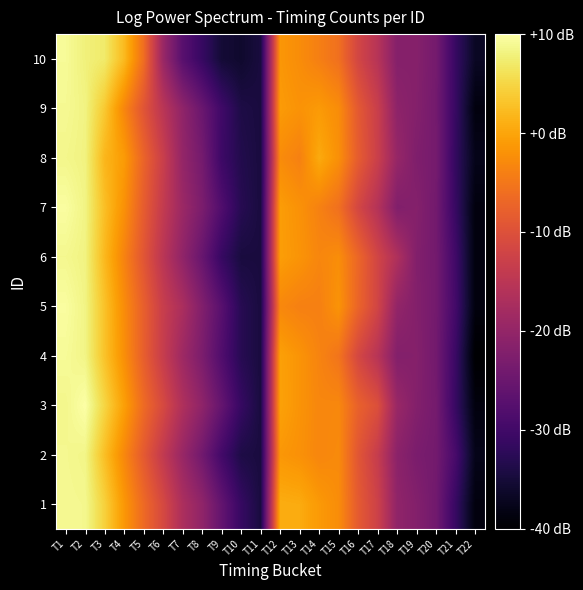

Reading left to right, transcribe all the data shown in this chart.

1: T1=8.7	T2=8.7	T3=8.1	T4=7.2	T5=6.5	T6=5.8	T7=5.0	T8=4.5	T9=3.7	T10=2.9	T11=2.4	T12=7.6	T13=7.5	T14=7.3	T15=7.1	T16=6.2	T17=5.6	T18=4.5	T19=4.2	T20=3.9	T21=2.9	T22=1.8
2: T1=8.7	T2=8.7	T3=7.8	T4=7.0	T5=6.2	T6=5.4	T7=4.6	T8=3.9	T9=3.1	T10=2.5	T11=2.4	T12=7.2	T13=7.1	T14=7.0	T15=7.0	T16=6.1	T17=5.5	T18=4.4	T19=4.1	T20=4.0	T21=3.2	T22=1.9
3: T1=8.7	T2=8.9	T3=8.2	T4=7.4	T5=6.5	T6=5.8	T7=5.0	T8=4.4	T9=3.7	T10=2.9	T11=2.4	T12=7.4	T13=7.2	T14=7.0	T15=7.0	T16=6.3	T17=6.0	T18=4.6	T19=4.2	T20=4.0	T21=2.9	T22=1.8
4: T1=8.8	T2=8.7	T3=7.9	T4=7.1	T5=6.3	T6=5.5	T7=4.7	T8=4.1	T9=3.3	T10=2.6	T11=2.4	T12=7.4	T13=7.2	T14=6.9	T15=6.7	T16=5.8	T17=5.2	T18=4.2	T19=4.3	T20=3.9	T21=2.9	T22=1.6
5: T1=8.9	T2=8.7	T3=7.9	T4=7.1	T5=6.3	T6=5.5	T7=4.9	T8=4.2	T9=3.5	T10=2.6	T11=2.4	T12=7.0	T13=6.9	T14=6.9	T15=7.2	T16=6.4	T17=5.7	T18=4.5	T19=4.2	T20=4.0	T21=3.1	T22=1.8
6: T1=8.7	T2=8.6	T3=7.7	T4=6.9	T5=6.1	T6=5.2	T7=4.5	T8=3.7	T9=2.9	T10=2.4	T11=2.4	T12=7.3	T13=7.2	T14=7.0	T15=7.1	T16=6.4	T17=5.7	T18=5.0	T19=4.2	T20=4.0	T21=3.0	T22=1.8
7: T1=8.9	T2=8.7	T3=7.8	T4=7.1	T5=6.2	T6=5.4	T7=4.7	T8=4.1	T9=3.3	T10=2.6	T11=2.4	T12=7.3	T13=7.1	T14=6.9	T15=6.6	T16=5.7	T17=5.1	T18=4.2	T19=4.3	T20=3.9	T21=2.9	T22=1.8
8: T1=8.7	T2=8.6	T3=7.7	T4=7.3	T5=6.4	T6=5.5	T7=4.5	T8=4.0	T9=3.0	T10=2.6	T11=2.4	T12=7.1	T13=6.9	T14=7.5	T15=7.1	T16=6.2	T17=5.6	T18=4.6	T19=4.2	T20=4.0	T21=2.8	T22=1.9
9: T1=8.8	T2=8.6	T3=8.0	T4=7.0	T5=6.1	T6=5.2	T7=4.5	T8=3.8	T9=3.0	T10=2.5	T11=2.4	T12=7.3	T13=7.2	T14=7.3	T15=7.1	T16=6.2	T17=5.5	T18=4.4	T19=4.2	T20=4.0	T21=2.9	T22=1.8
10: T1=8.8	T2=8.6	T3=8.5	T4=7.8	T5=6.6	T6=4.6	T7=3.5	T8=2.9	T9=2.3	T10=2.2	T11=2.4	T12=7.2	T13=7.1	T14=6.9	T15=6.6	T16=5.7	T17=5.2	T18=4.3	T19=4.3	T20=4.0	T21=2.9	T22=2.1